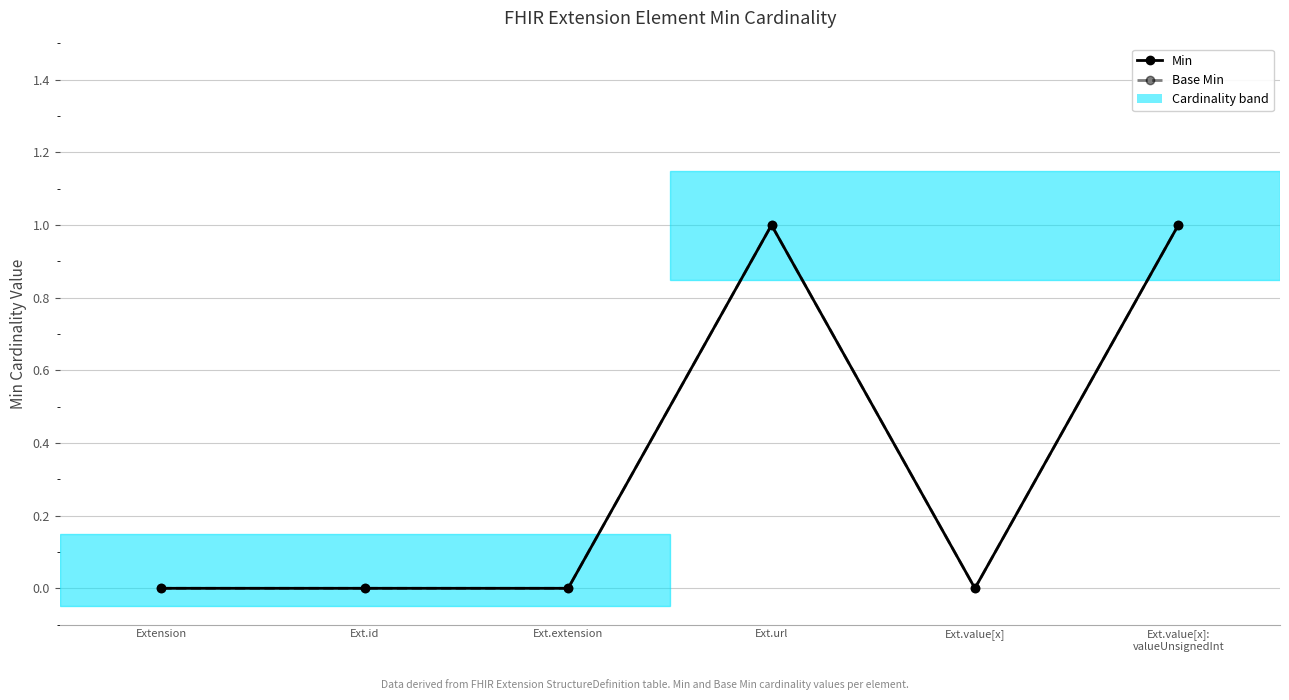

Does the chart have visible grid lines?

Yes